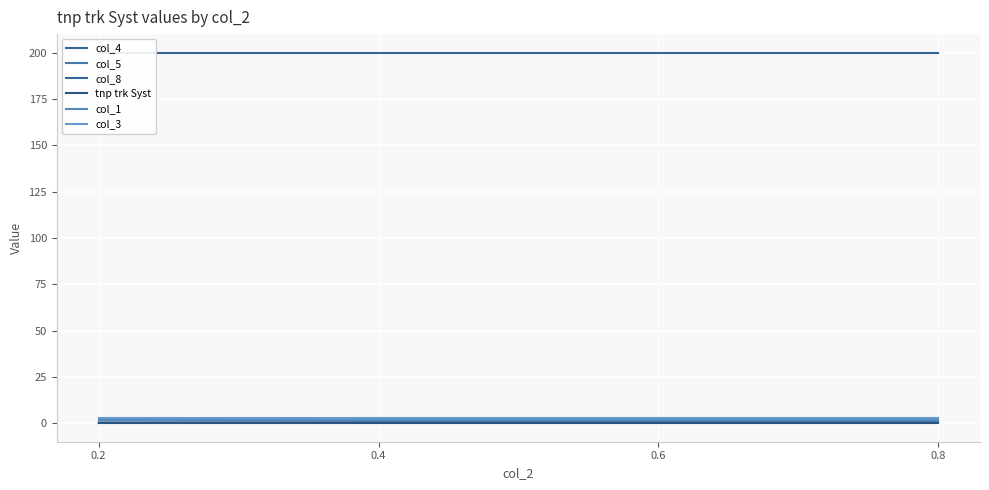

Which series has the widest spread of values?

col_4